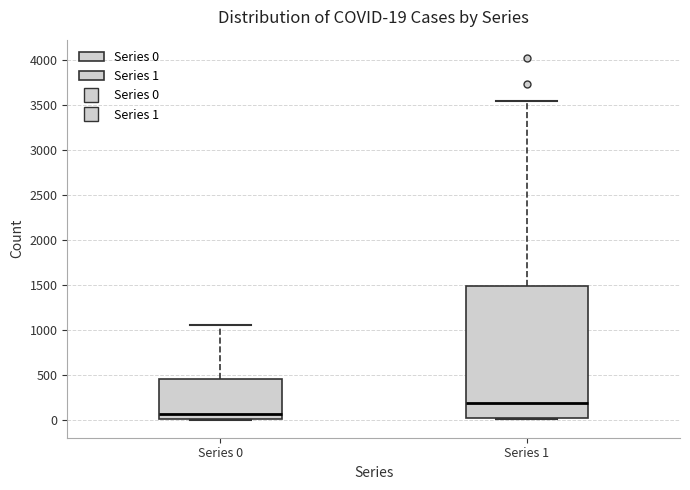

Which box has the lowest median line?

Series 0